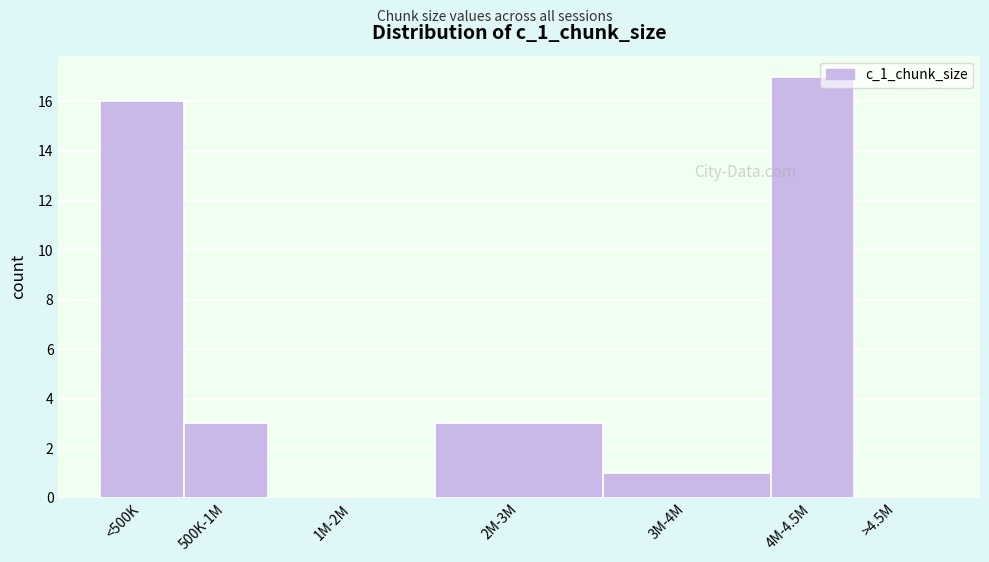

Reading right to left, transcribe all the data shown in this chart.

>4.5M=0	4M-4.5M=17	3M-4M=1	2M-3M=3	1M-2M=0	500K-1M=3	<500K=16